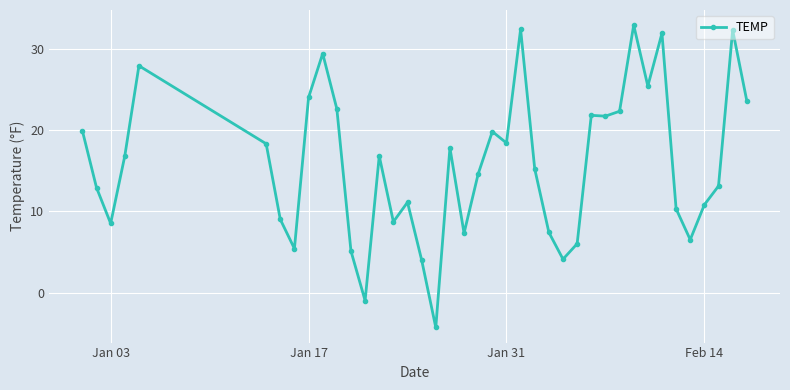

Count the number of values greater than 16.

20